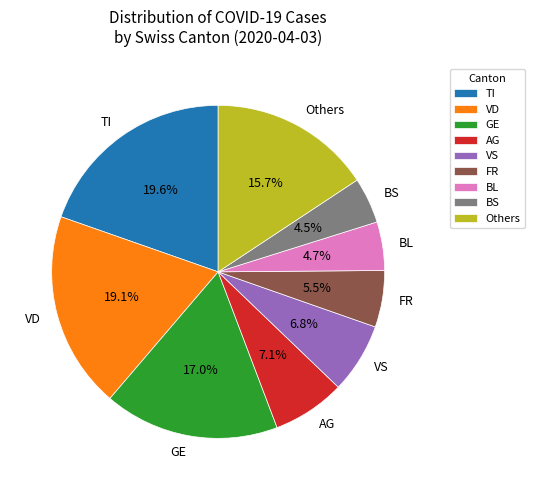

Combined, what portion of the pie is GE and Others?

32.7%